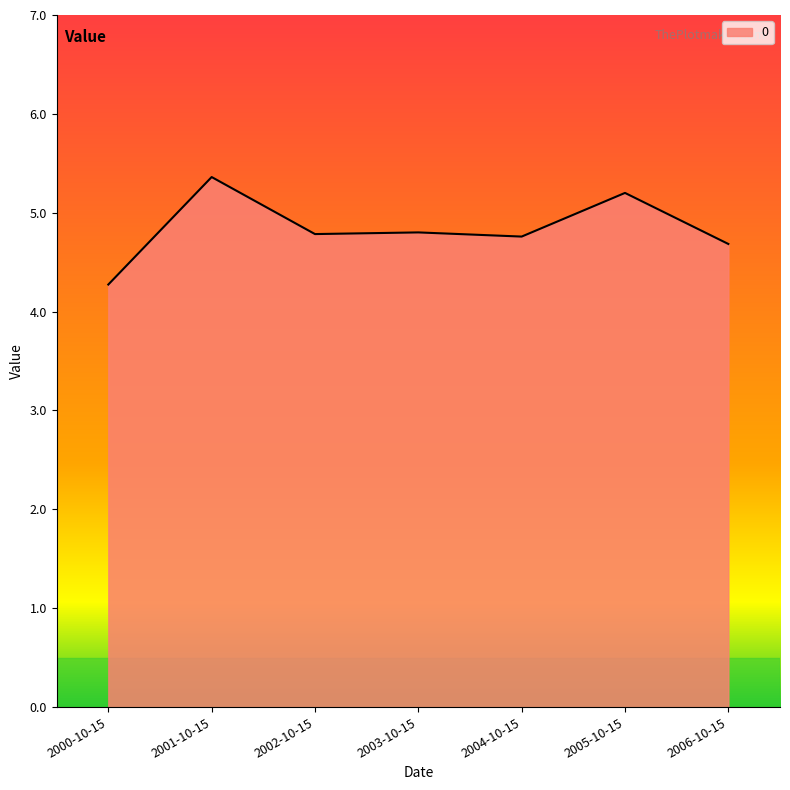

True or false: the data shows 2.7 at 2000-10-15.

False